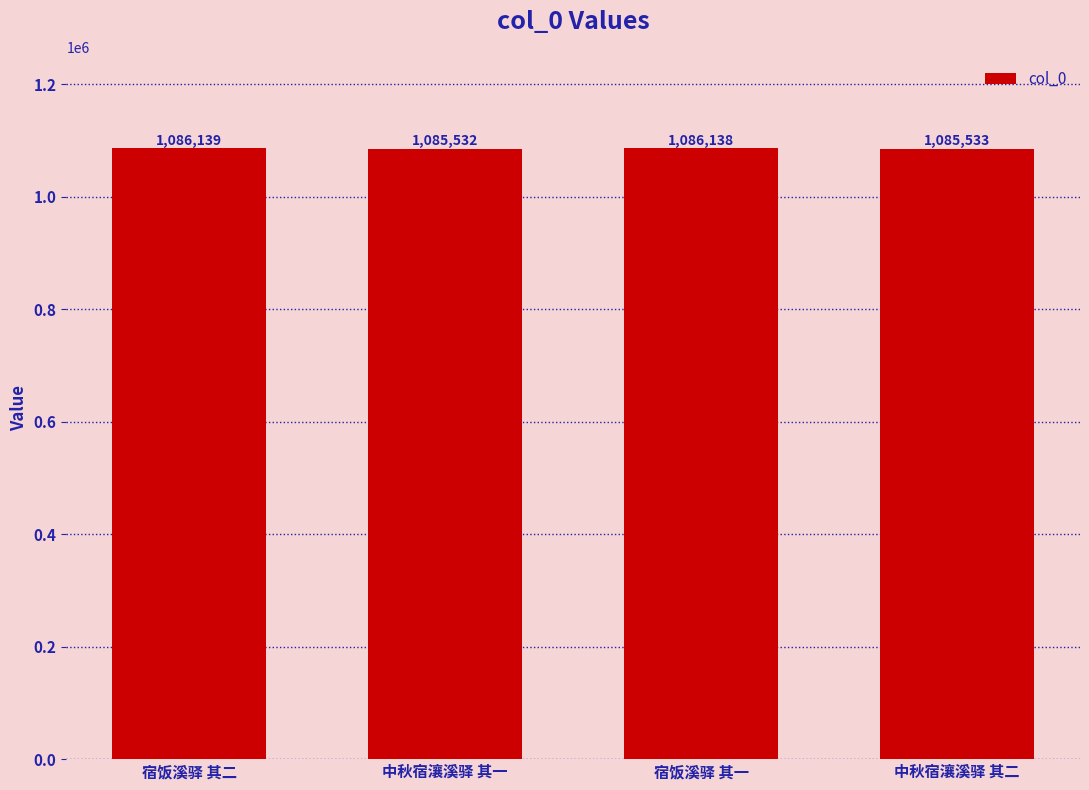

At which category does the chart reach its peak across all series?

宿饭溪驿 其二